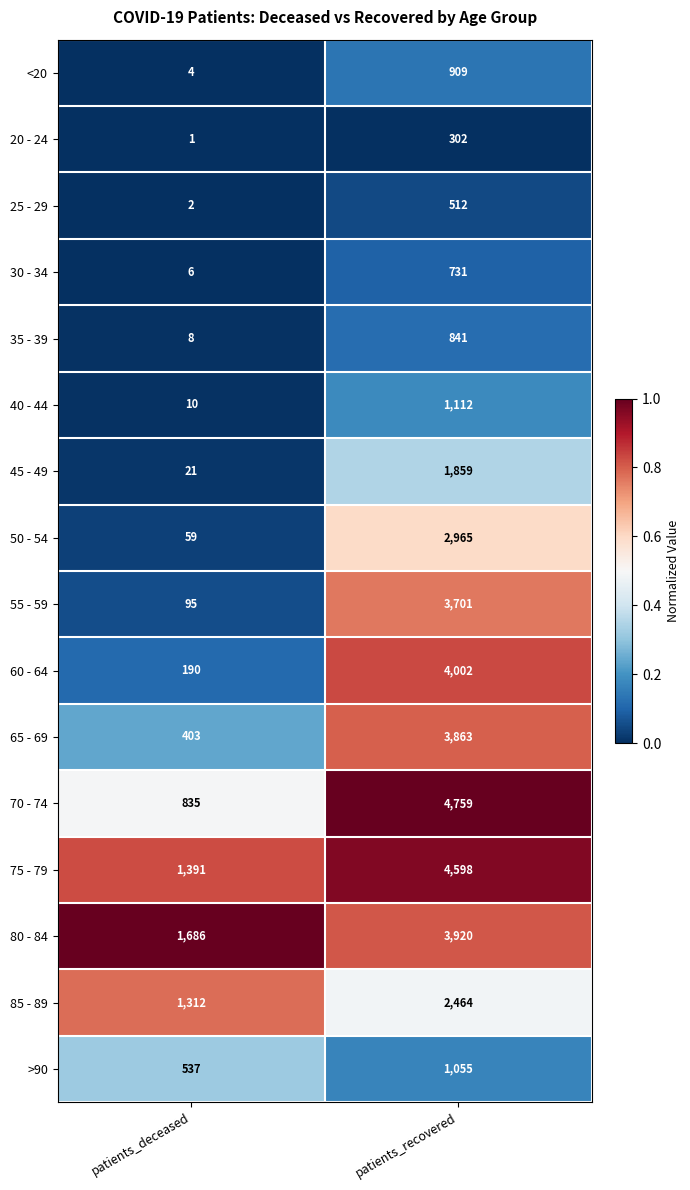

Rank the series at patients_recovered from highest to lowest value.

70 - 74, 75 - 79, 60 - 64, 80 - 84, 65 - 69, 55 - 59, 50 - 54, 85 - 89, 45 - 49, 40 - 44, >90, <20, 35 - 39, 30 - 34, 25 - 29, 20 - 24